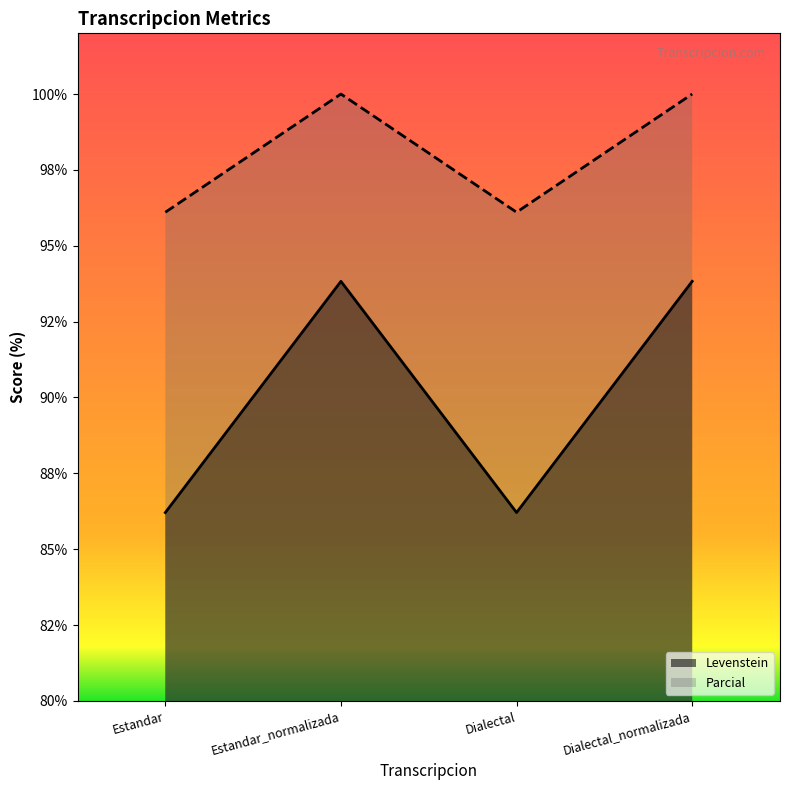

List the series in order of their overall mean, highest first.

Parcial, Levenstein